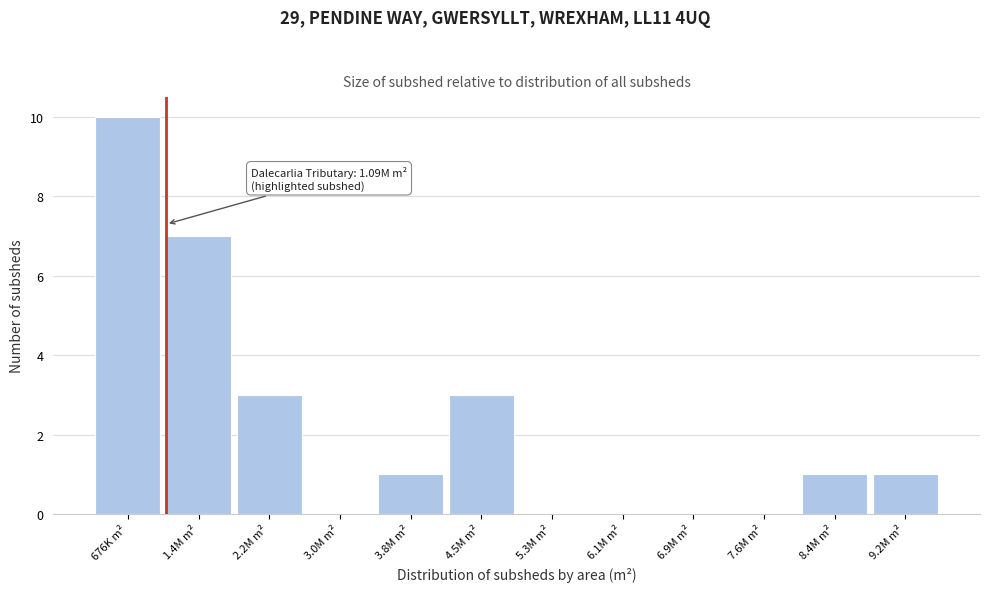

Reading right to left, what are all the values shown in this chart?

9.2M m²=1	8.4M m²=1	7.6M m²=0	6.9M m²=0	6.1M m²=0	5.3M m²=0	4.5M m²=3	3.8M m²=1	3.0M m²=0	2.2M m²=3	1.4M m²=7	676K m²=10